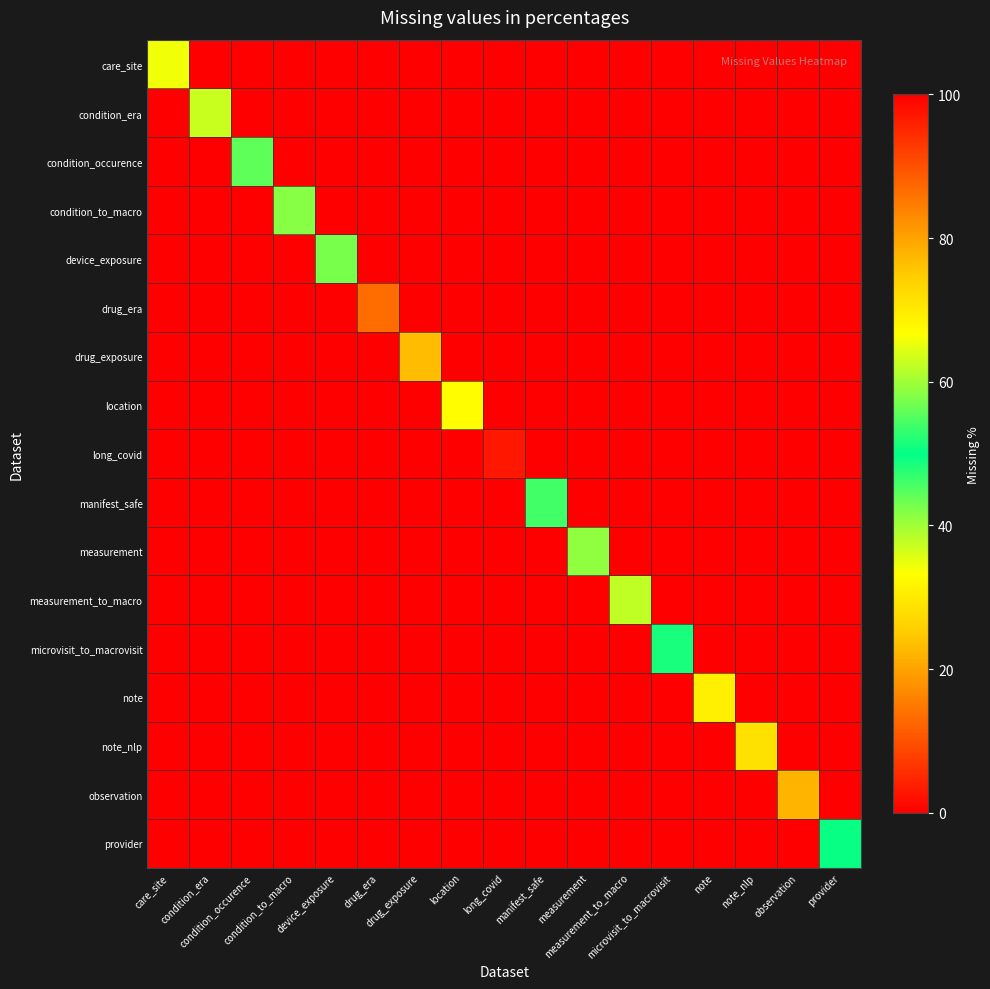

What is the total value across all series at condition_to_macro?

41.8